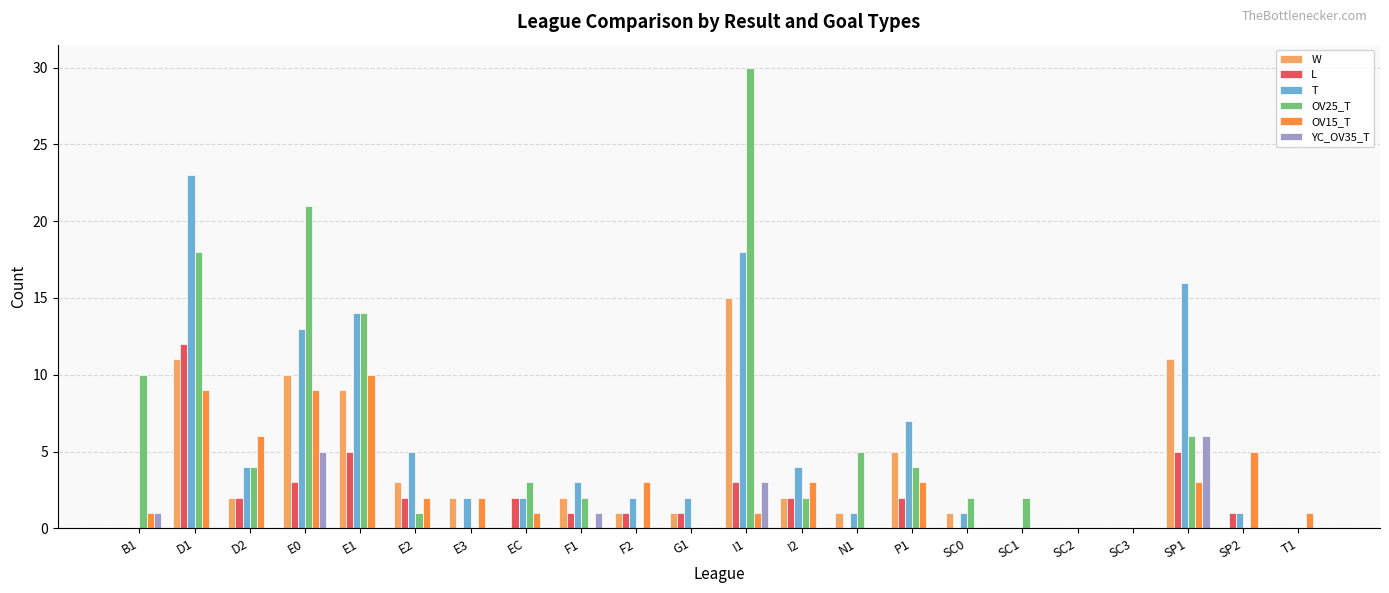

The value of OV15_T at SC1 is 0. True or false?

True